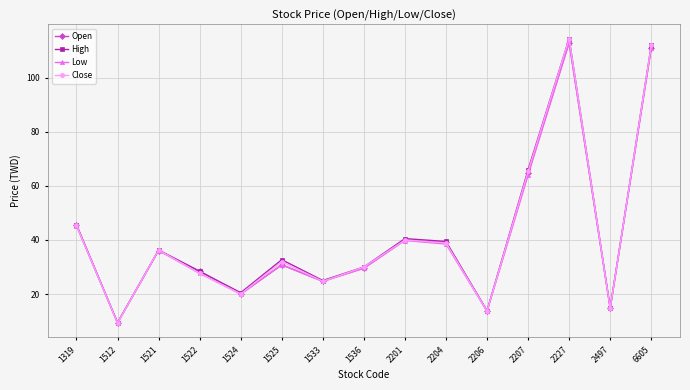

What is the approximate value of Low at 2207?

64.0